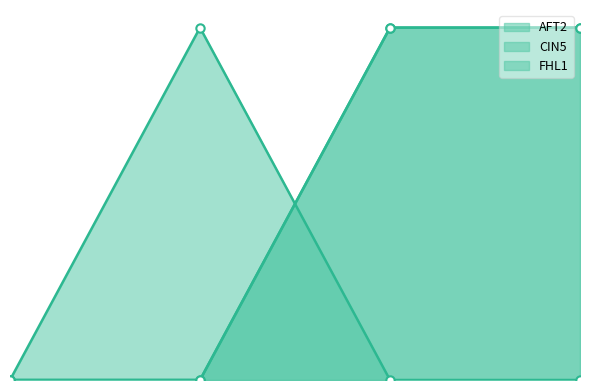

True or false: CIN5 has a value of 1 at FHL1.

True